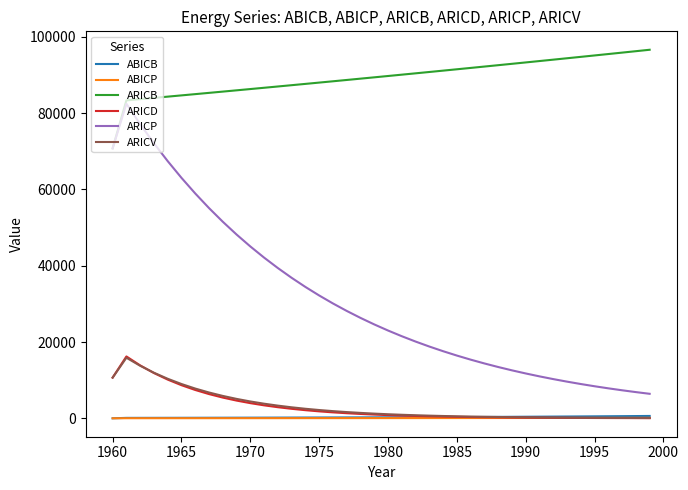

Which series has the largest total across all categories?

ARICB